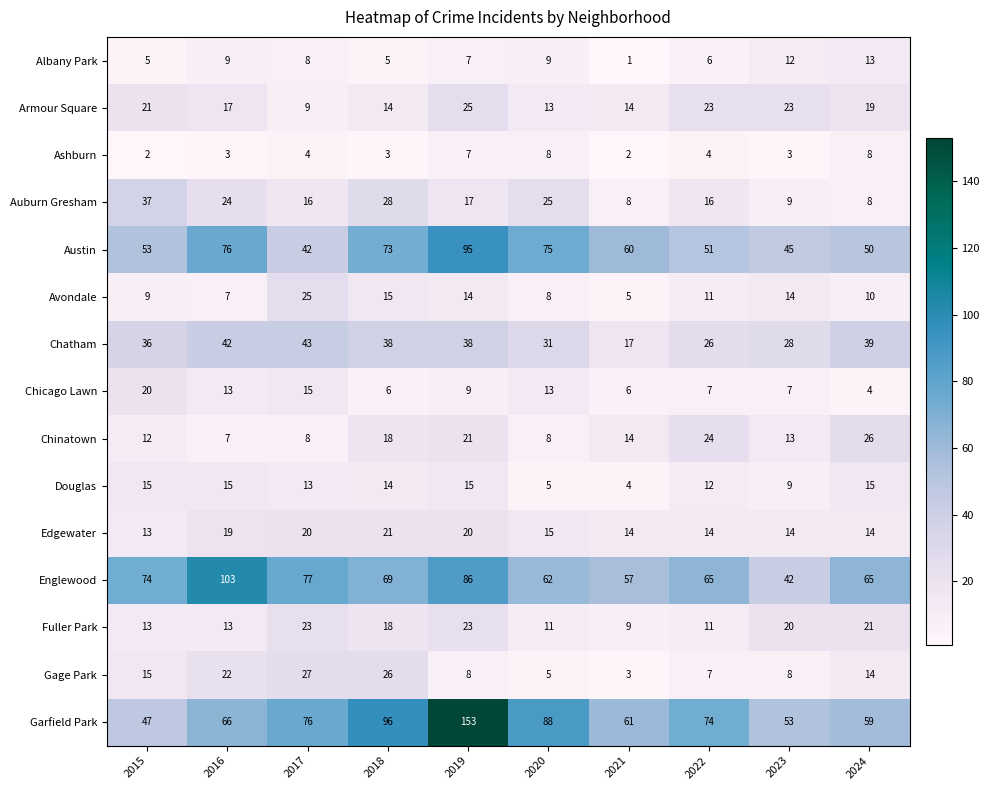

What is the difference between the highest and lowest values at 2018?

93